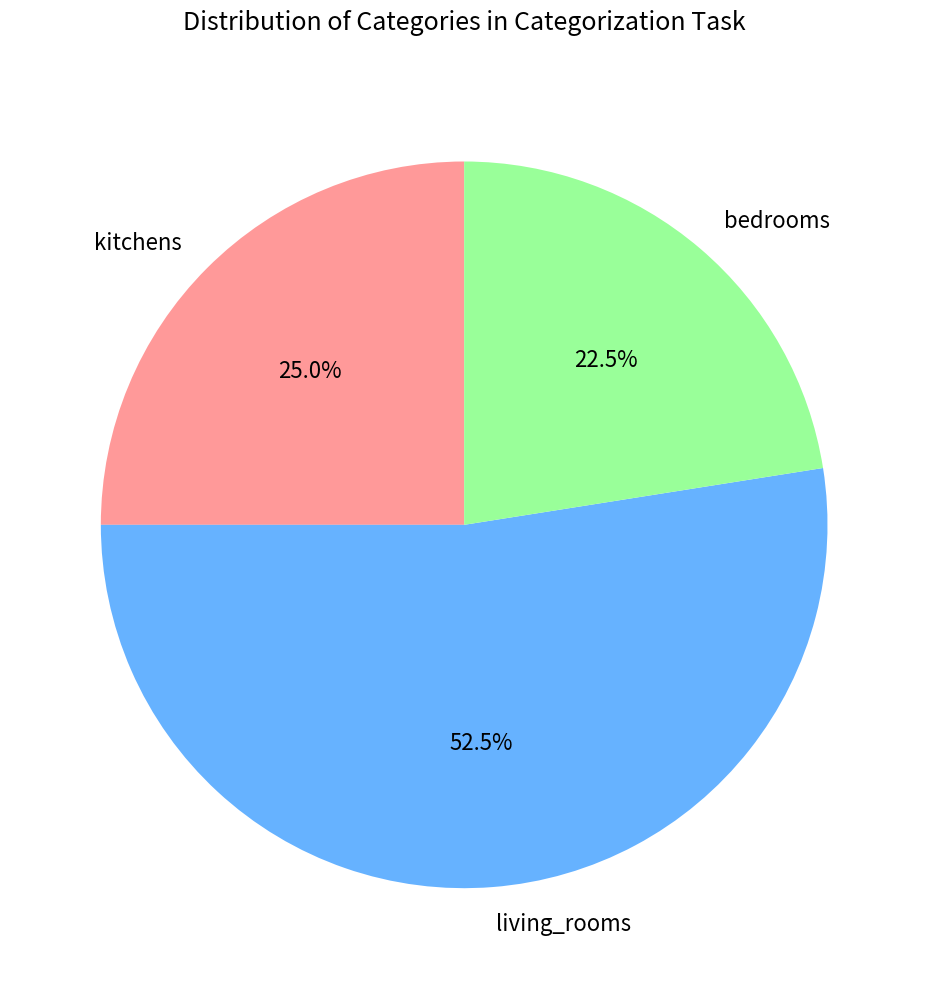

Approximately how many times larger is the value at bedrooms compared to kitchens?

0.9